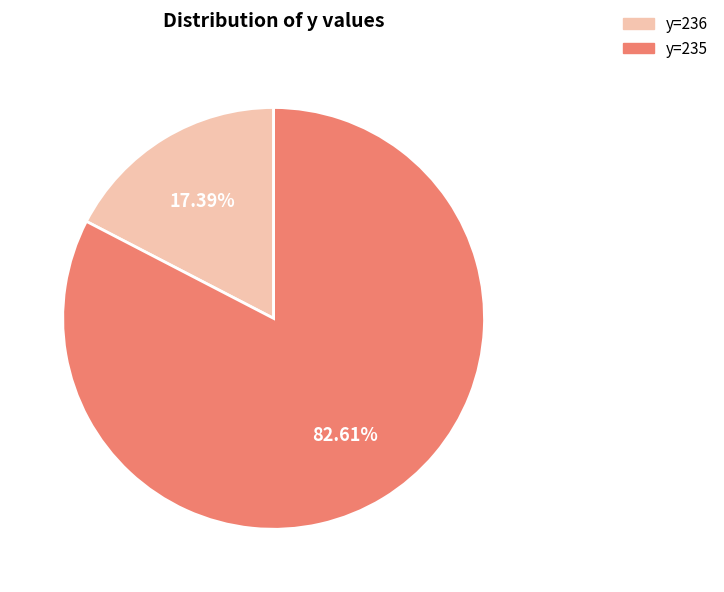

Between y=236 and y=235, which is larger?

y=235